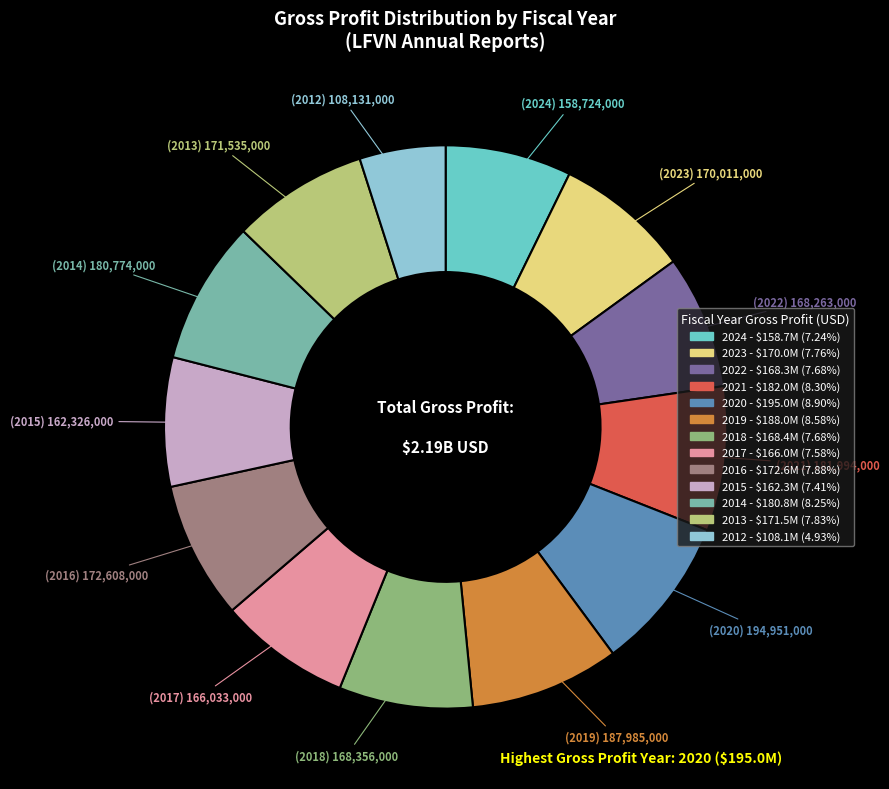

The 2017 slice represents 8% of the pie. True or false?

True